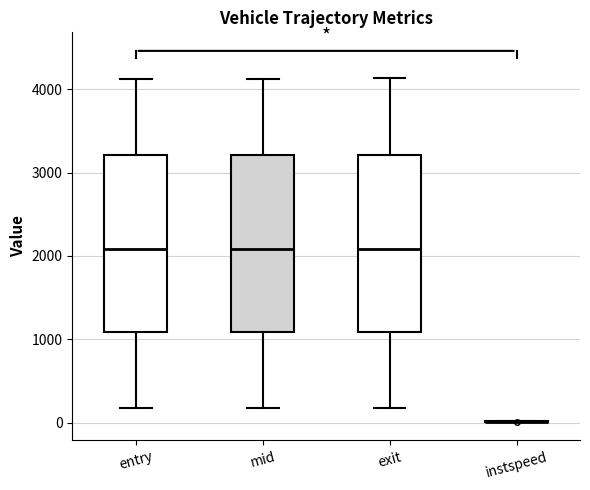

Reading left to right, read every box against the y-axis: the position of its median line, the range the box covers, and the ends of its whiskers. The values are not printed on the chart, so give them approximately, as read against the axis.

entry: median 2100, box 1100 to 3200, whiskers 200 to 4100
mid: median 2100, box 1100 to 3200, whiskers 200 to 4100
exit: median 2100, box 1100 to 3200, whiskers 200 to 4100
instspeed: box collapsed to a line at 0, whiskers 0 to 0